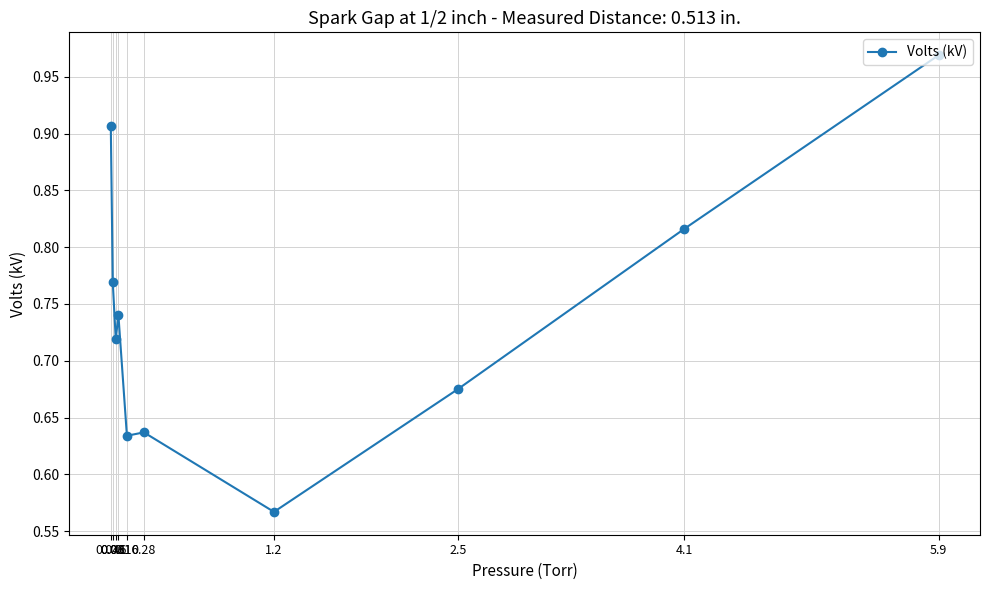

What is the difference between the maximum and minimum values?

0.4